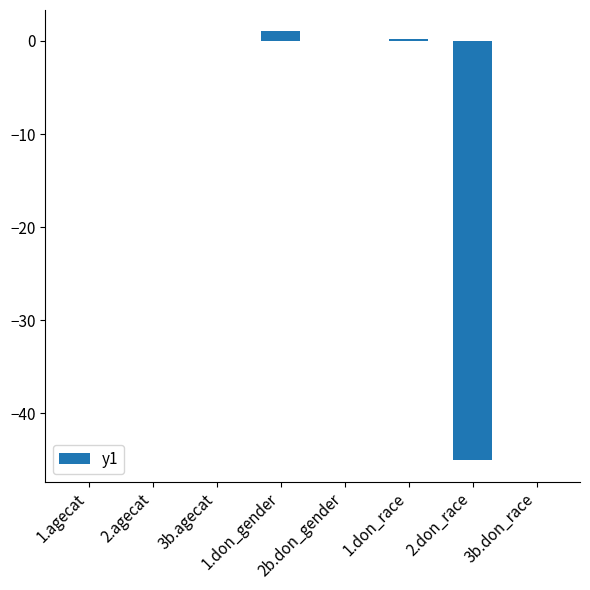

Is it true that the value at 2.agecat is 0.0?

True